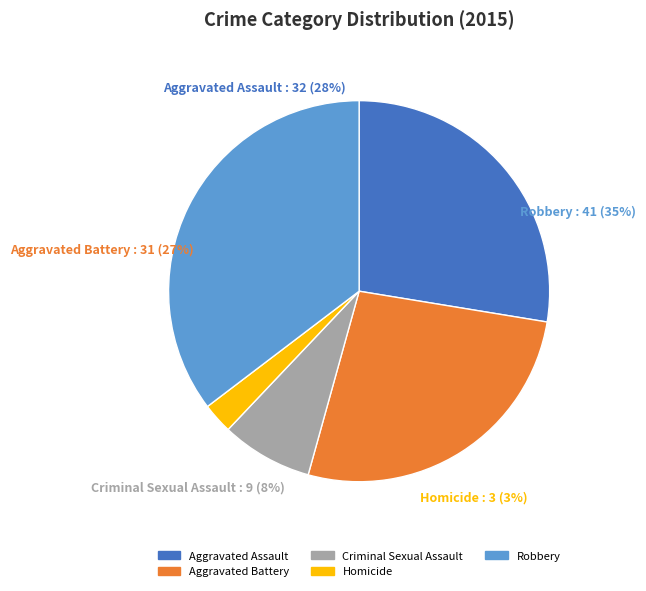

What percentage is the Aggravated Battery slice, to the nearest percent?

27%